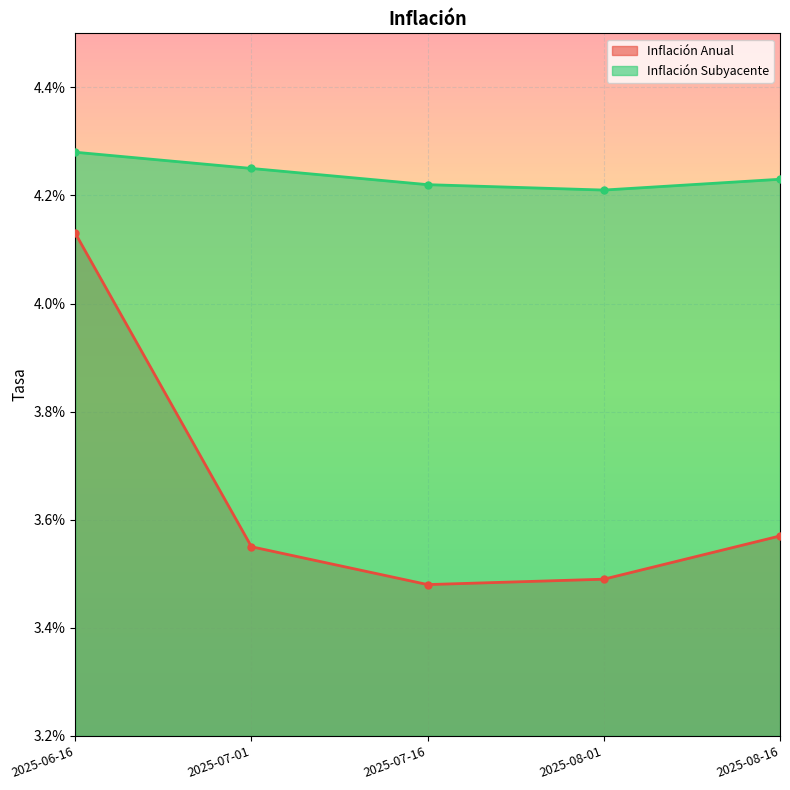

True or false: Inflación Subyacente and Inflación Anual cross at least once.

False